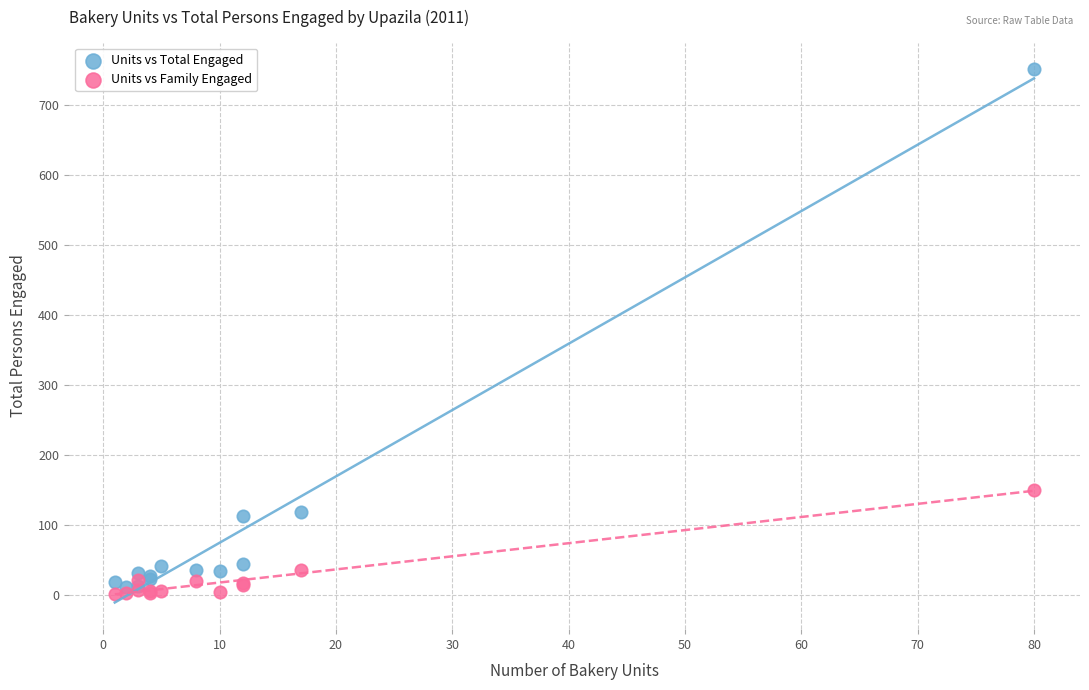

Across all series, what Y value is closest to 376?

151